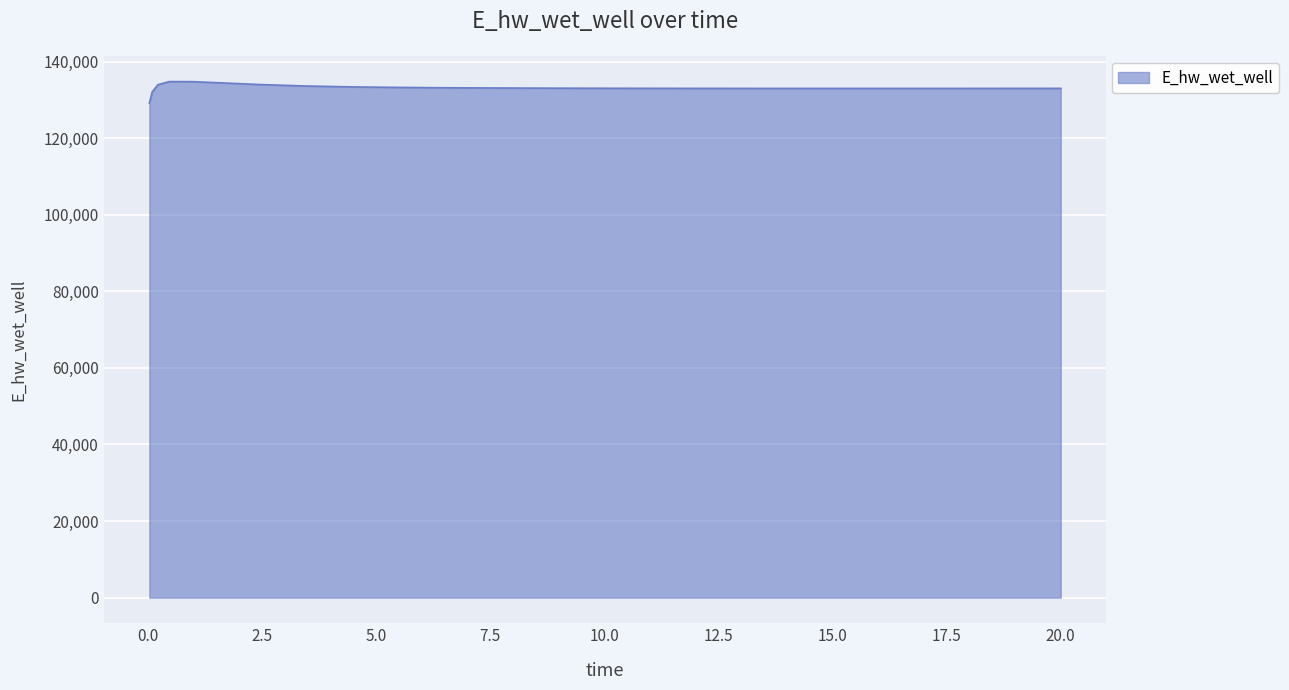

What is the greatest value displayed?

134773.9